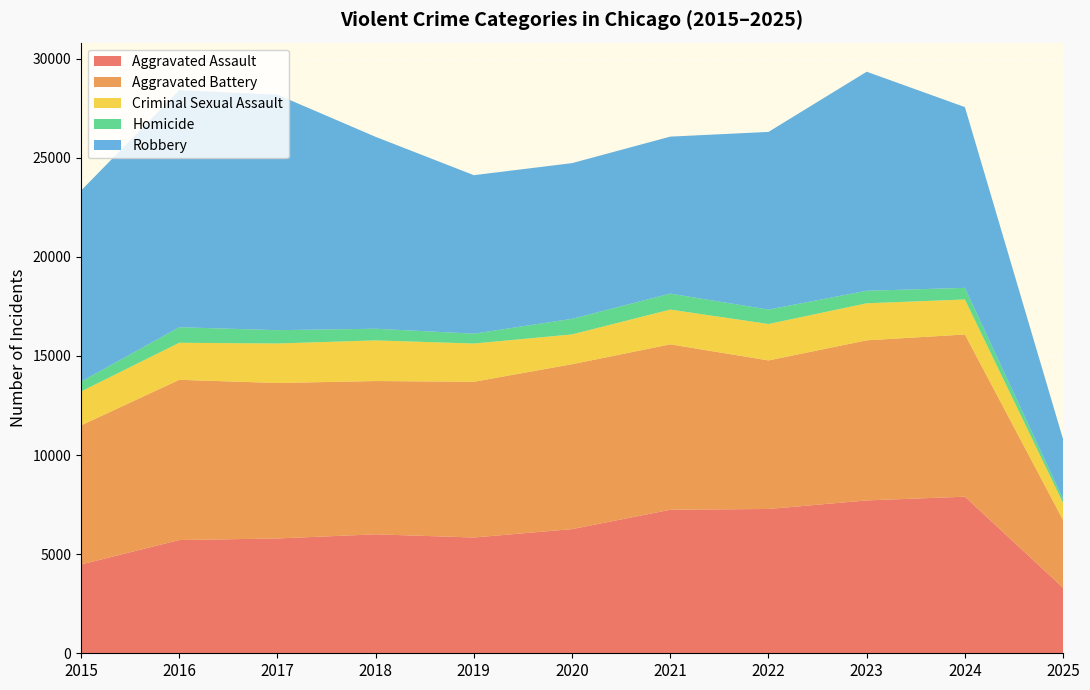

Reading left to right, list all the values displayed in this chart.

Aggravated Assault: 2015=4480	2016=5713	2017=5793	2018=6002	2019=5841	2020=6265	2021=7242	2022=7281	2023=7712	2024=7901	2025=3302
Aggravated Battery: 2015=7018	2016=8085	2017=7845	2018=7734	2019=7858	2020=8320	2021=8346	2022=7495	2023=8079	2024=8183	2025=3419
Criminal Sexual Assault: 2015=1712	2016=1868	2017=1993	2018=2051	2019=1929	2020=1504	2021=1754	2022=1838	2023=1868	2024=1767	2025=857
Homicide: 2015=496	2016=786	2017=672	2018=588	2019=499	2020=787	2021=806	2022=728	2023=632	2024=587	2025=195
Robbery: 2015=9638	2016=11960	2017=11881	2018=9681	2019=7995	2020=7855	2021=7920	2022=8964	2023=11052	2024=9119	2025=3017